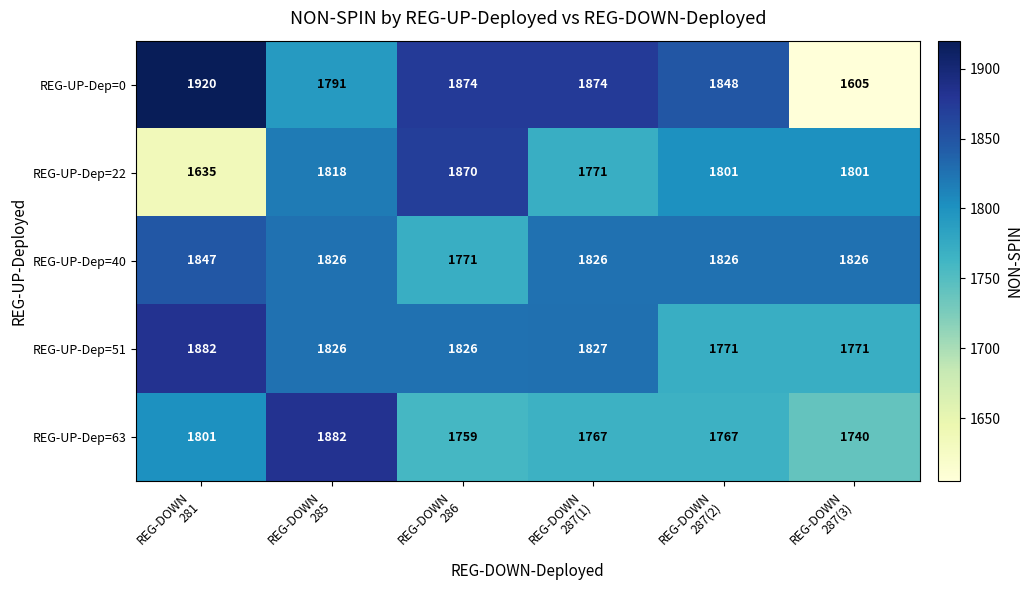

What is the difference between the maximum and minimum values in the REG-UP-Dep=63 series?

142